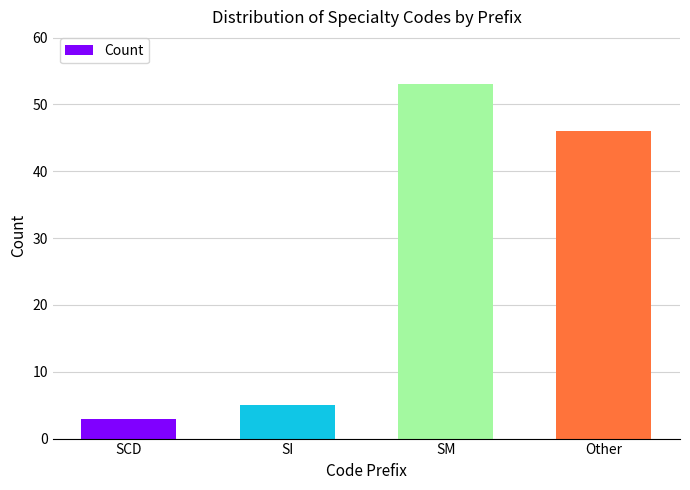

Reading left to right, transcribe all the data shown in this chart.

SCD=3	SI=5	SM=53	Other=46